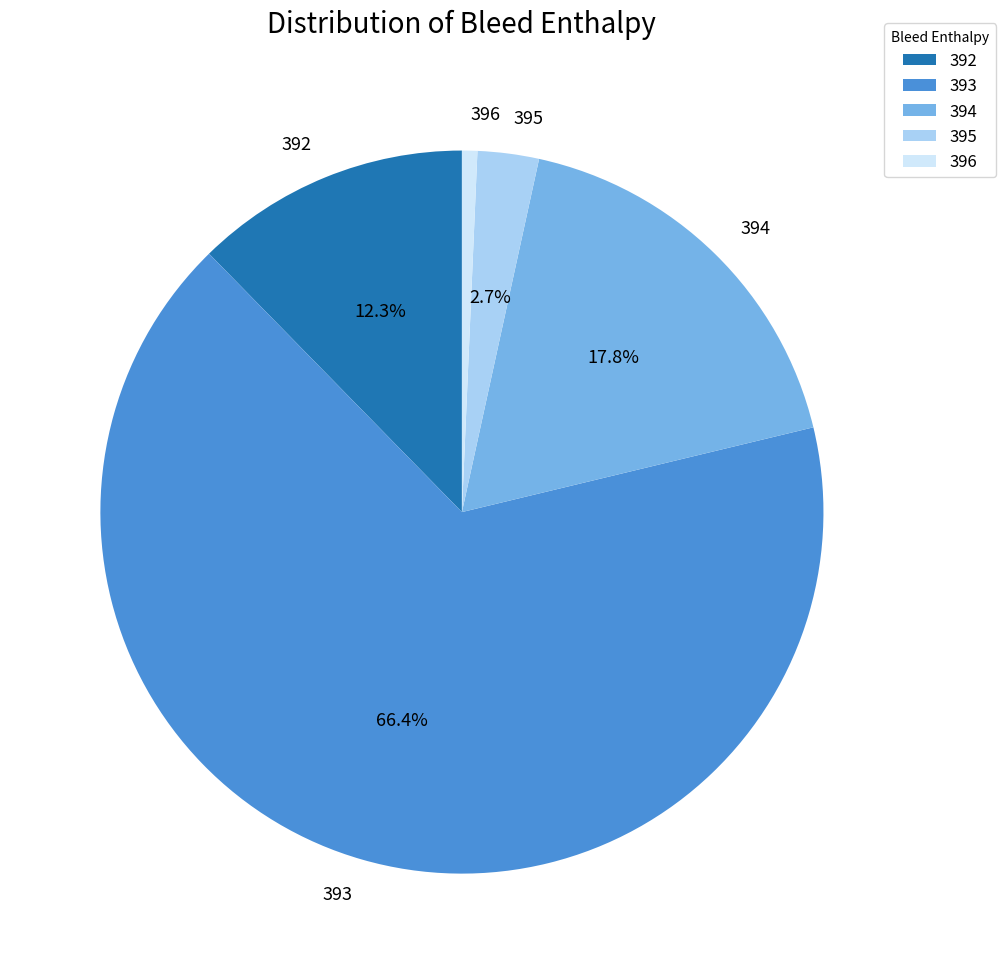

True or false: 392 accounts for 12% of the total.

True